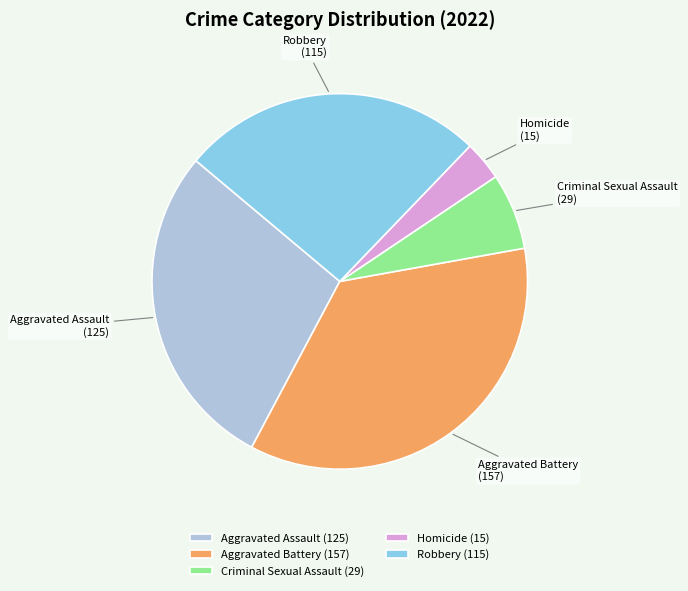

How many slices are in this pie chart?

5